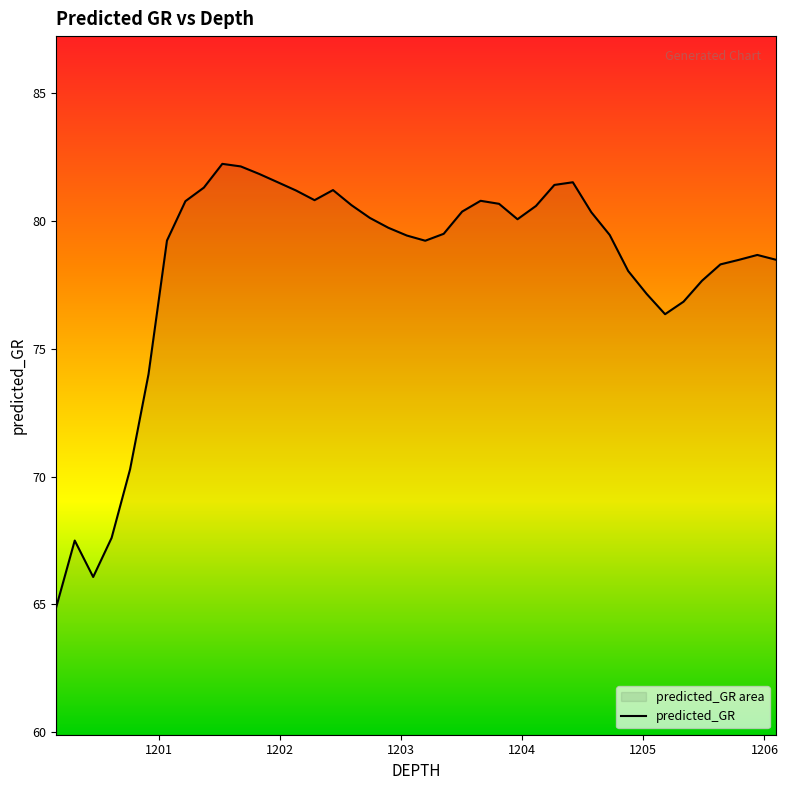

Reading left to right, what are all the values shown in this chart?

64.9	67.5	66.1	67.6	70.3	74.0	79.2	80.8	81.3	82.2	82.1	81.8	81.5	81.2	80.8	81.2	80.6	80.1	79.7	79.4	79.2	79.5	80.4	80.8	80.7	80.1	80.6	81.4	81.5	80.3	79.5	78.0	77.1	76.4	76.8	77.7	78.3	78.5	78.7	78.5